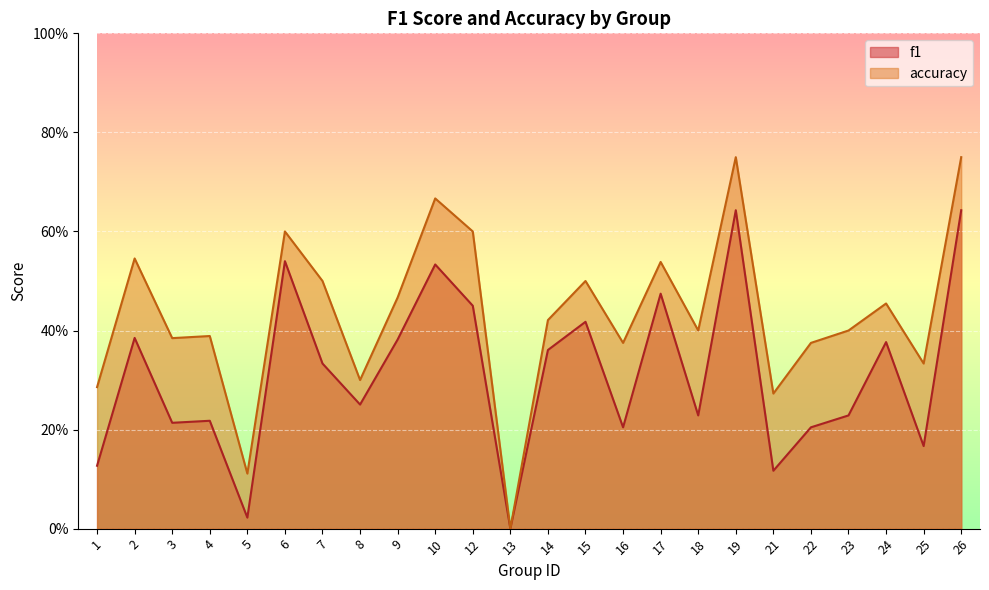

Which category has the lowest value across all series?

13